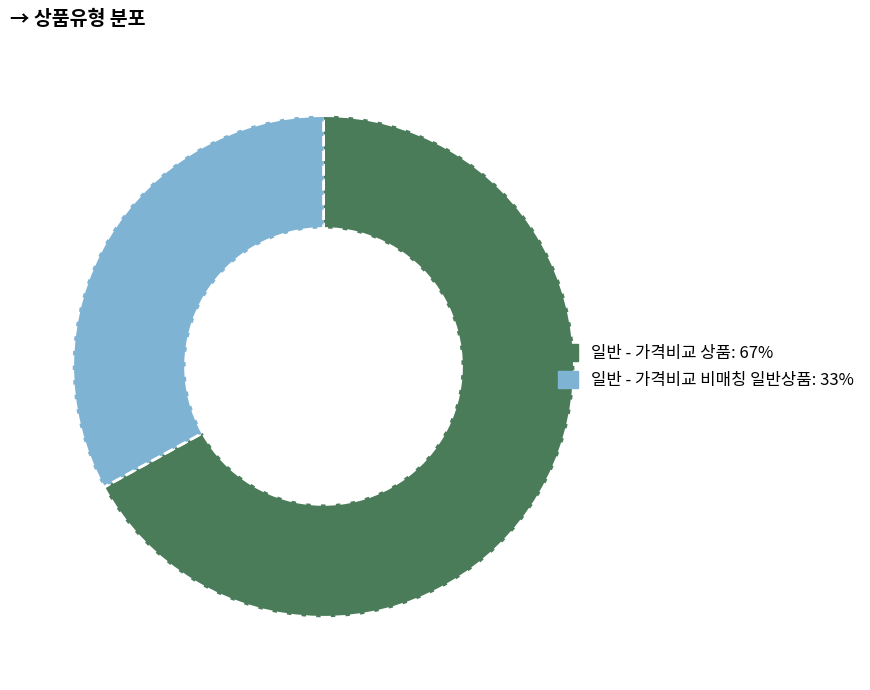

What is the majority slice?

일반 - 가격비교 상품